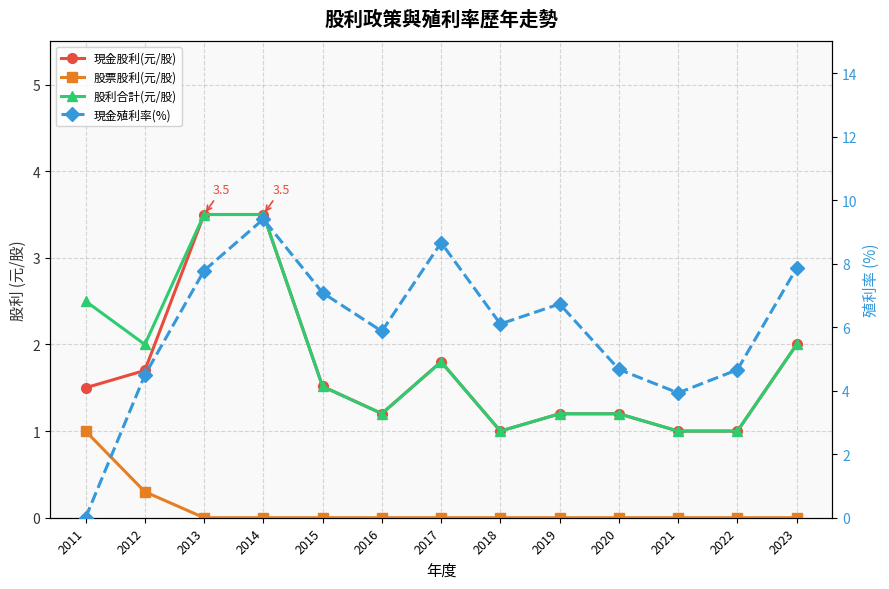

At 2015, list the series in order from largest to smallest.

現金殖利率(%), 現金股利(元/股), 股利合計(元/股), 股票股利(元/股)